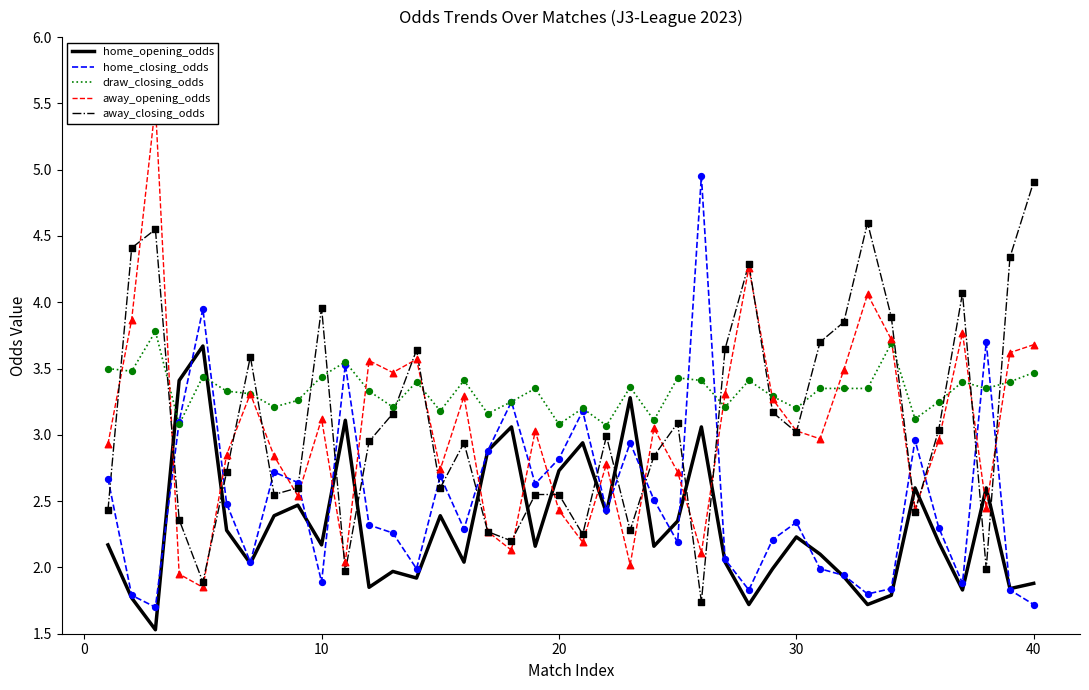

Which series has the largest total across all categories?

draw_closing_odds